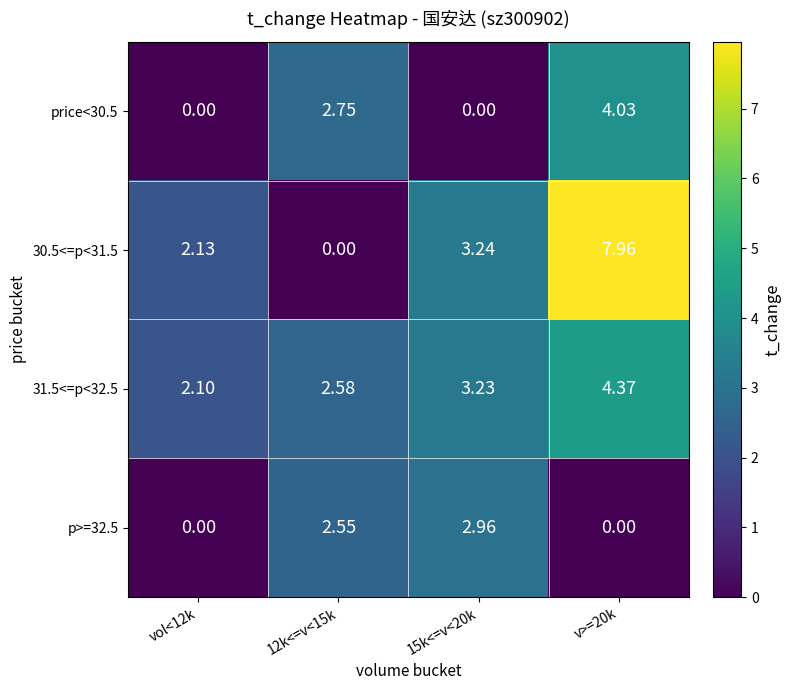

Is the value of 31.5<=p<32.5 at 12k<=v<15k greater than the value of 30.5<=p<31.5 at v>=20k?

No